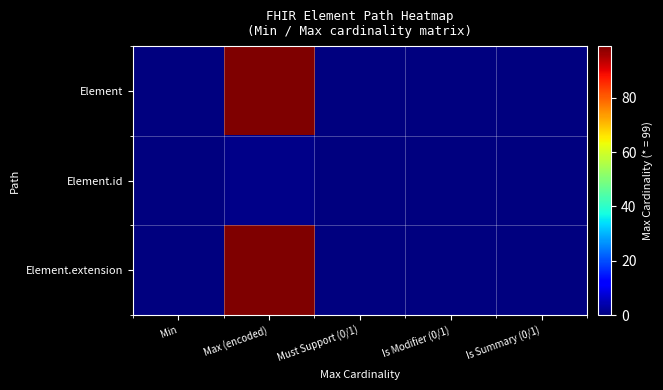

Rank the series by their maximum value, from highest to lowest.

Element, Element.extension, Element.id